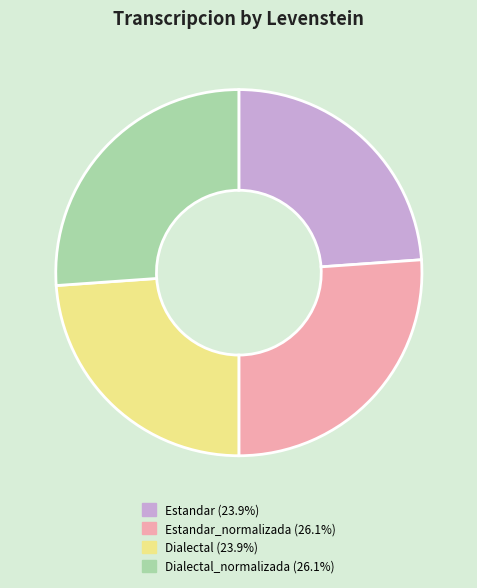

How many slices are in this pie chart?

4